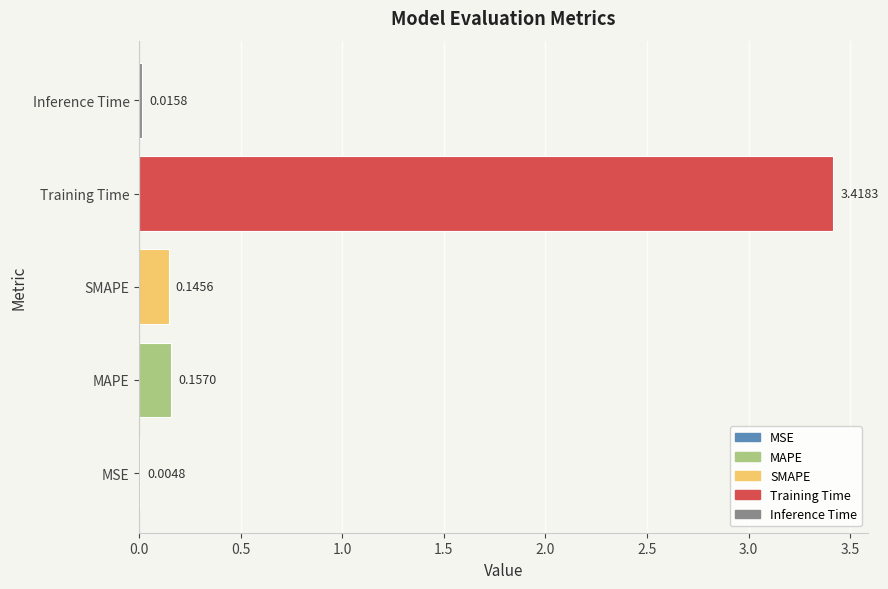

What is the sum of the values at SMAPE and Training Time?

3.6